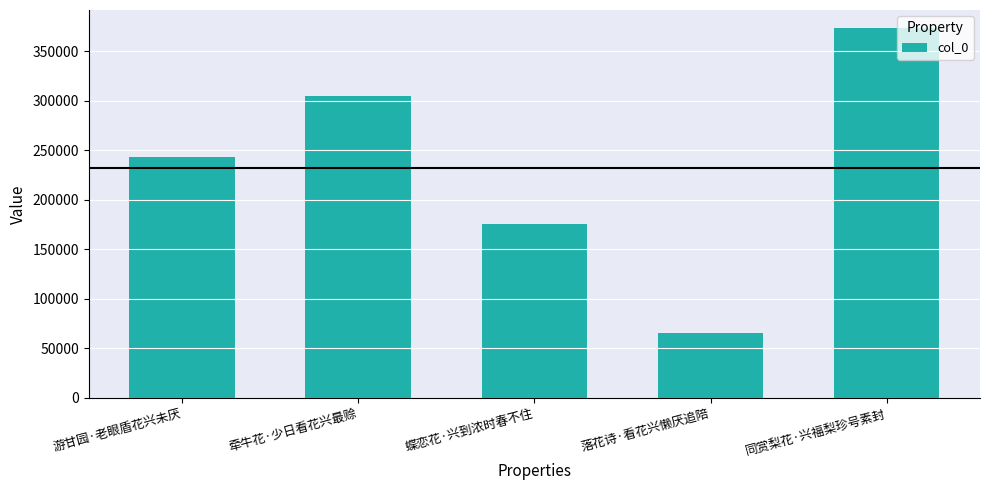

Between 落花诗·看花兴懒厌追陪 and 游甘园·老眼盾花兴未厌, which is larger?

游甘园·老眼盾花兴未厌